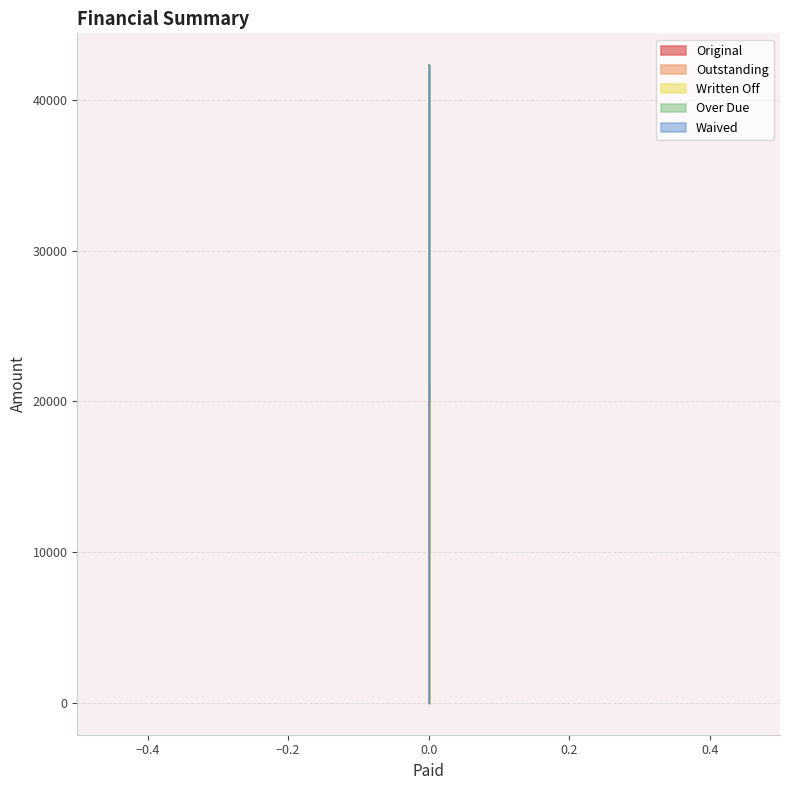

What is the difference between the highest and lowest values at 0?

10000.0